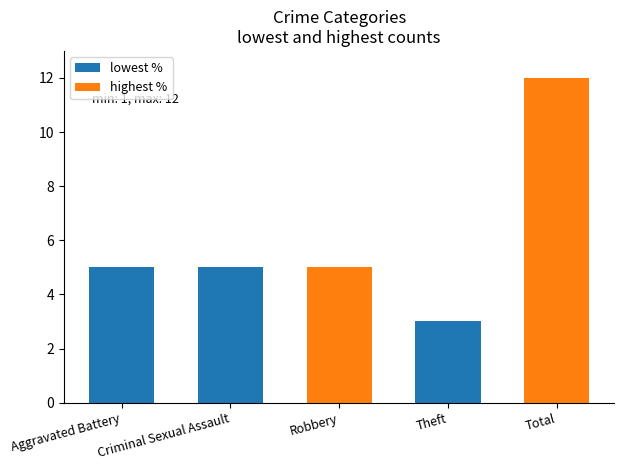

Are the bars horizontal?

No